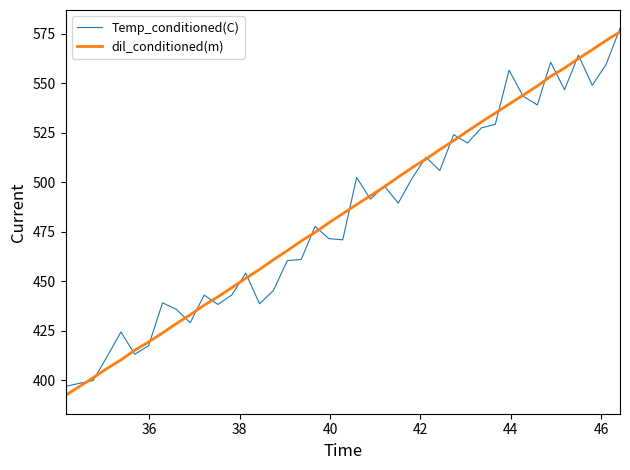

What is the smallest value displayed?

392.5